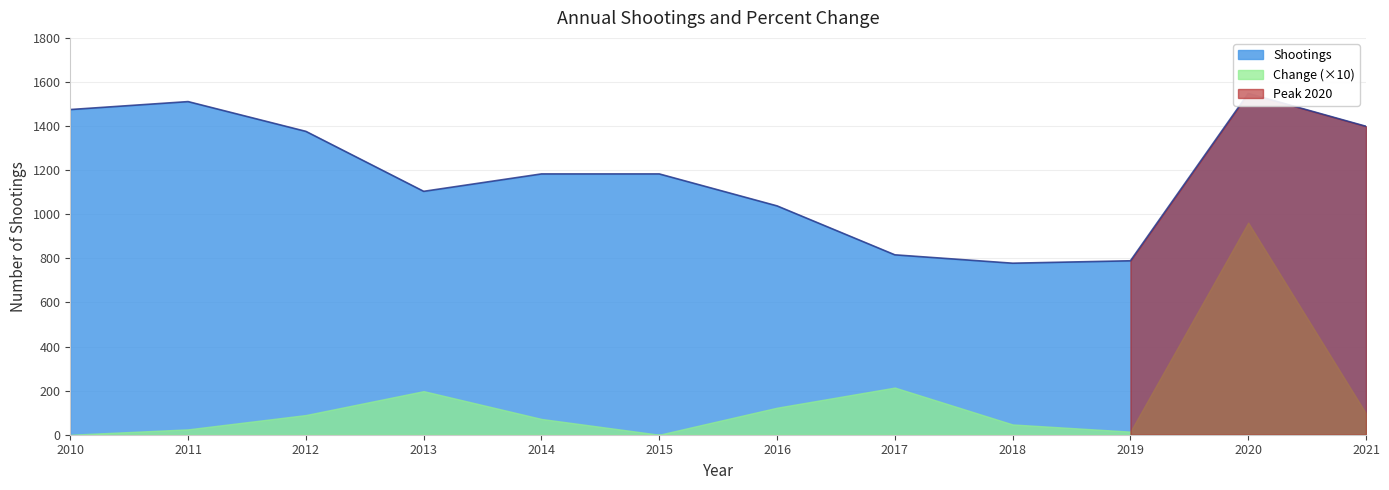

How many lines are shown in the chart?

1